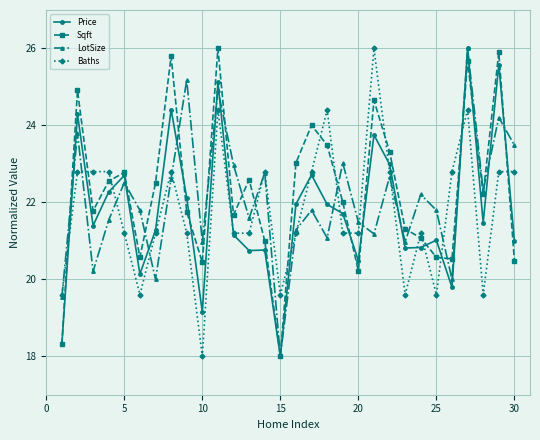

How many interior local peaks does the LotSize series have?

11